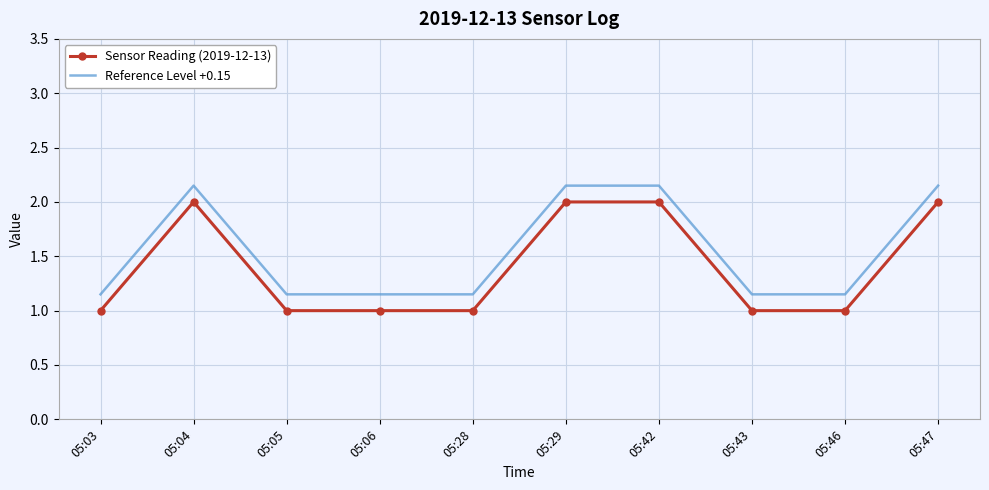

Which series has the largest total across all categories?

Reference Level +0.15